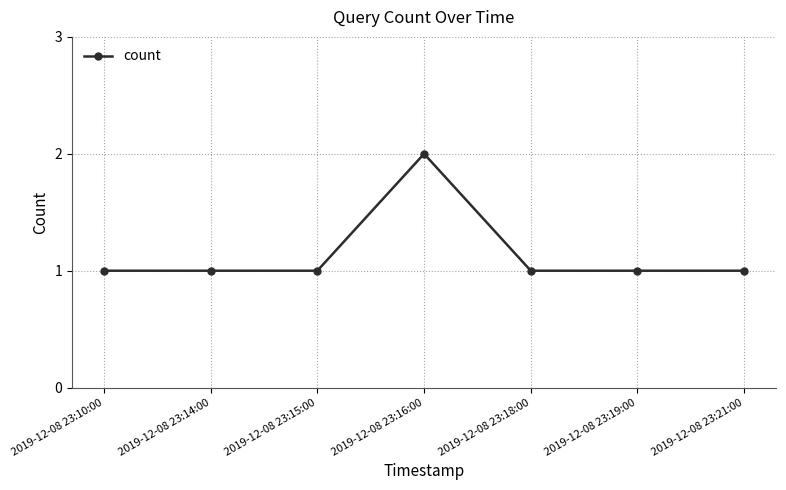

Reading left to right, list all the values displayed in this chart.

1	1	1	2	1	1	1